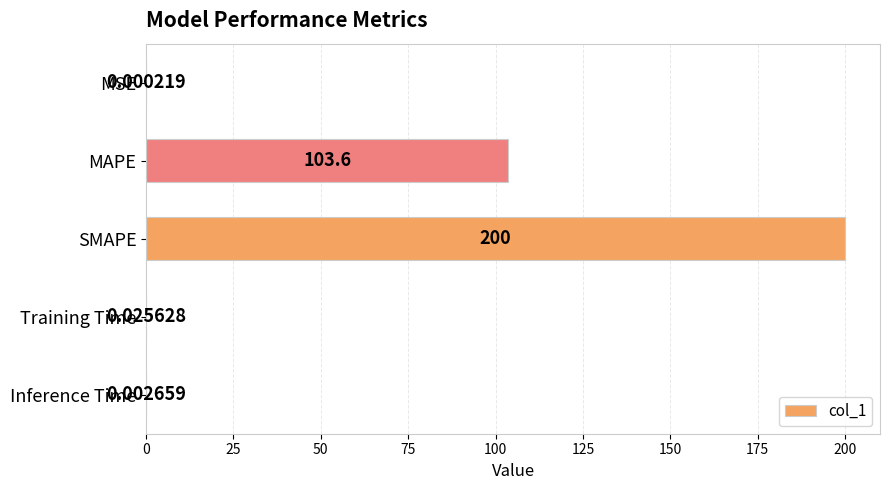

What is the maximum value shown in the chart?

200.0